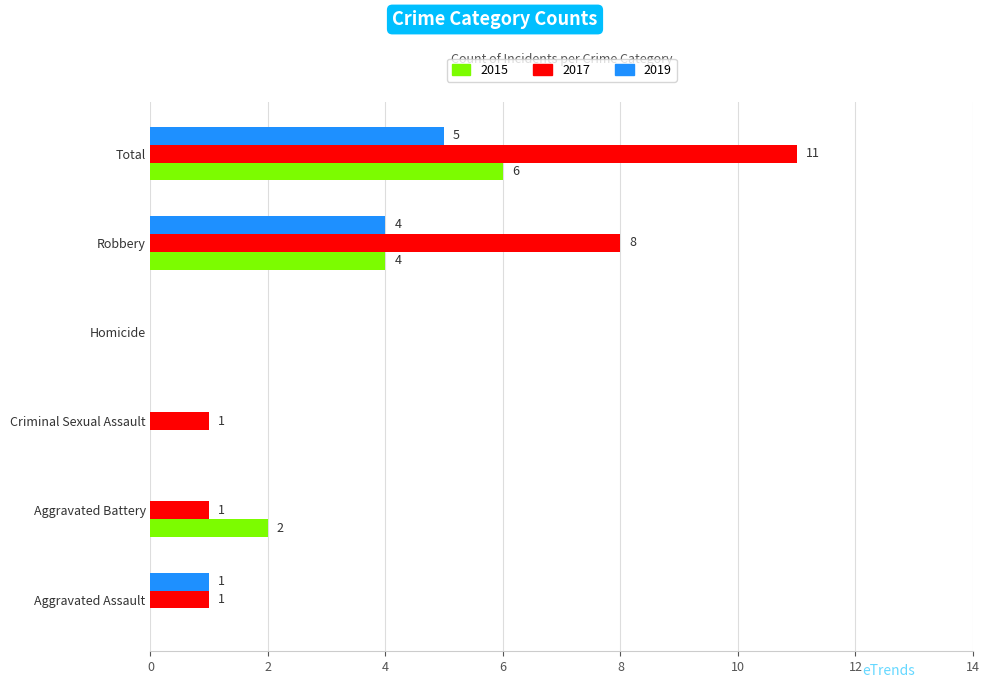

What are all the series names shown in the legend?

2015, 2017, 2019